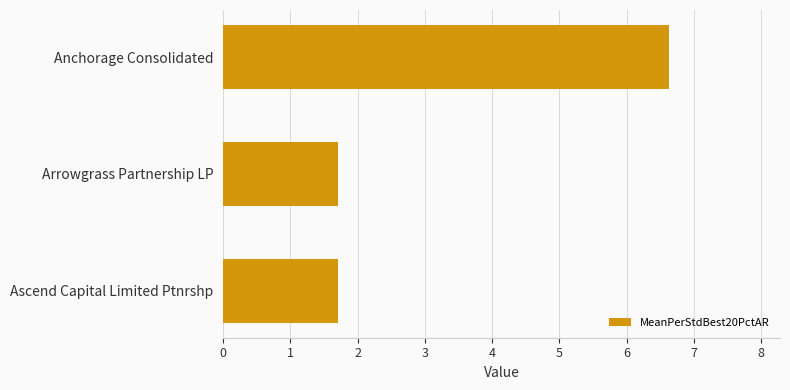

Which has a higher value, Anchorage Consolidated or Ascend Capital Limited Ptnrshp?

Anchorage Consolidated